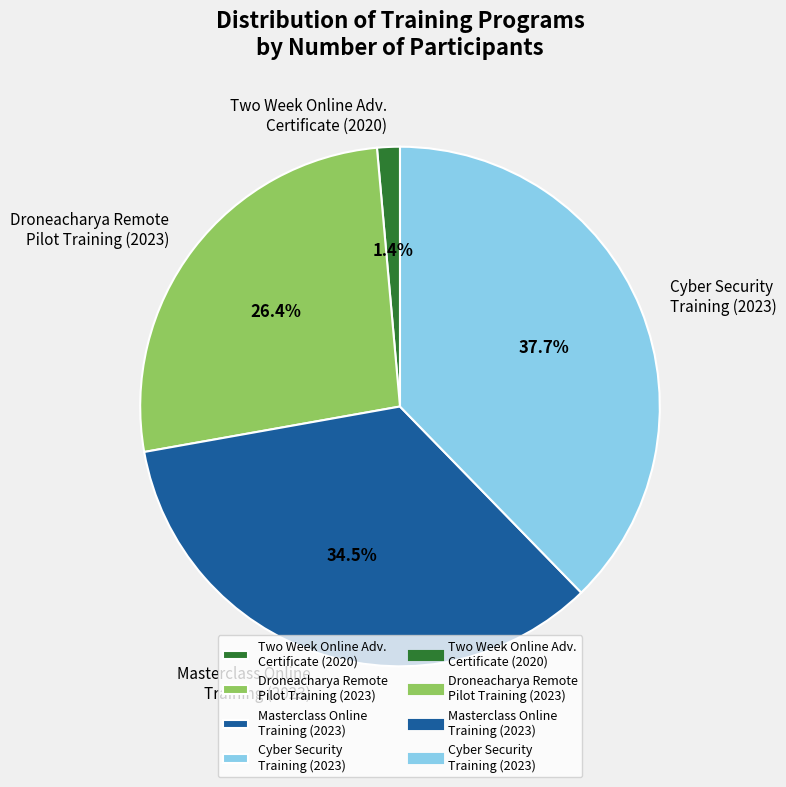

Count the number of slices in the pie.

4